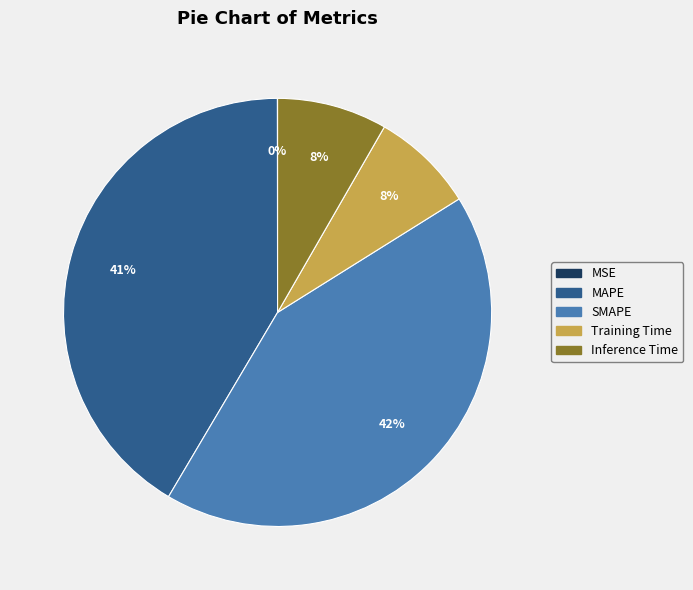

Combined, do Inference Time and SMAPE account for over 50%?

Yes